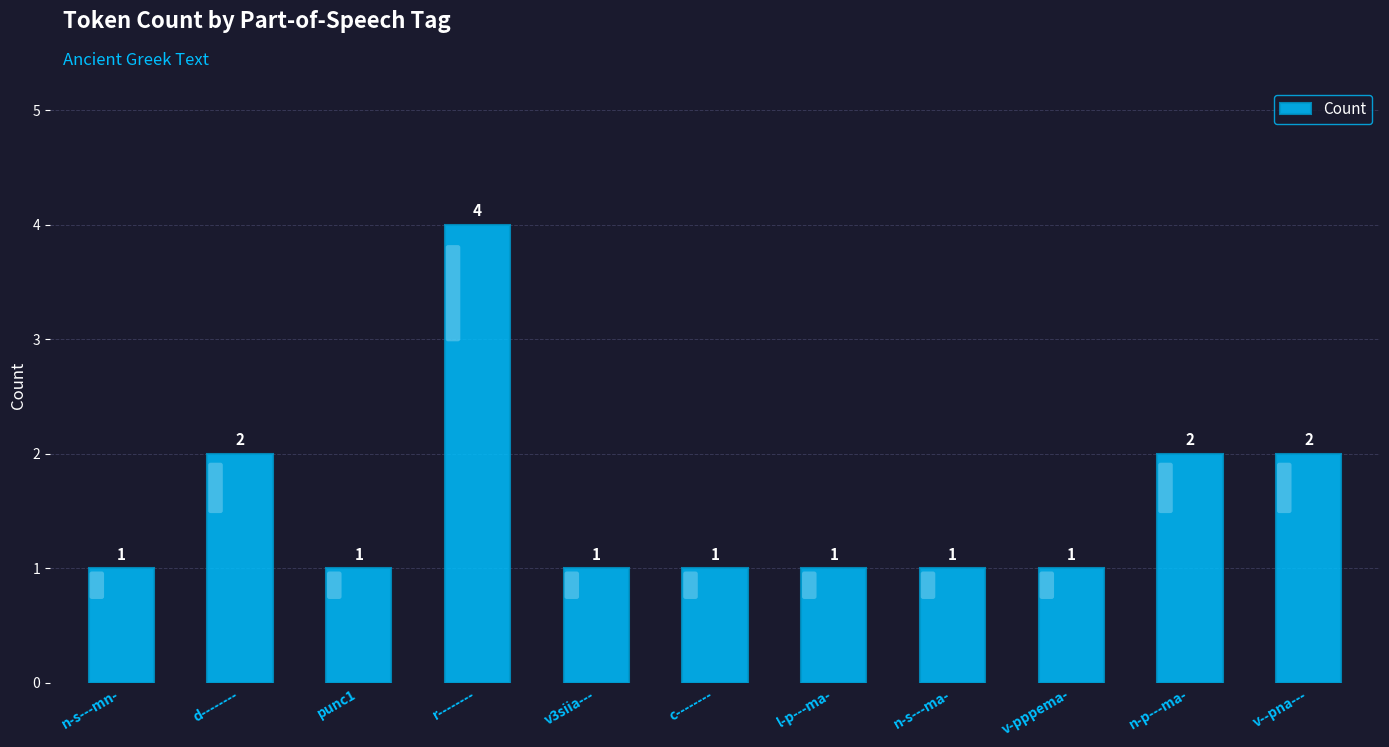

Which category has the highest value across all series?

r--------